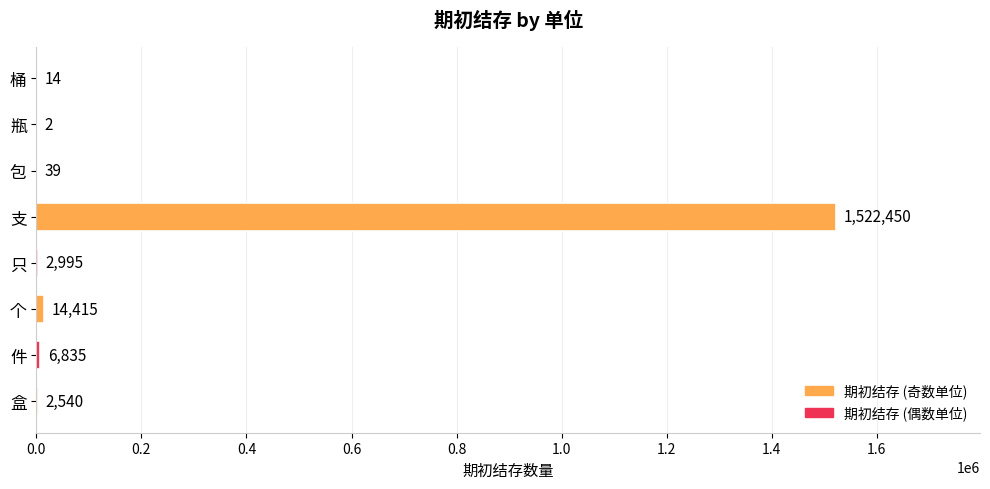

The value at 只 is 2995. True or false?

True